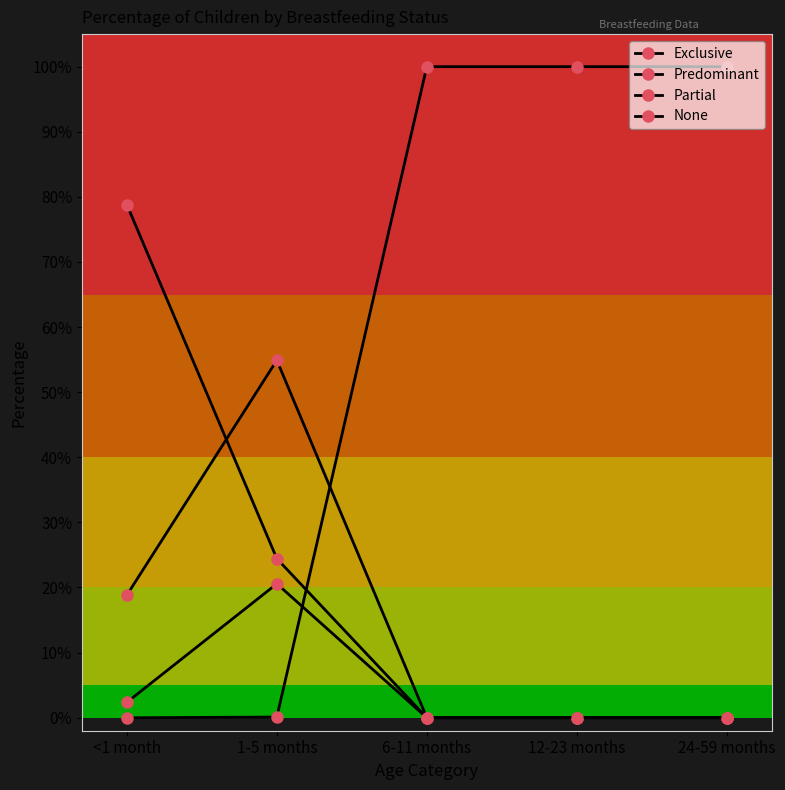

Rank the series by their maximum value, from highest to lowest.

None, Exclusive, Predominant, Partial